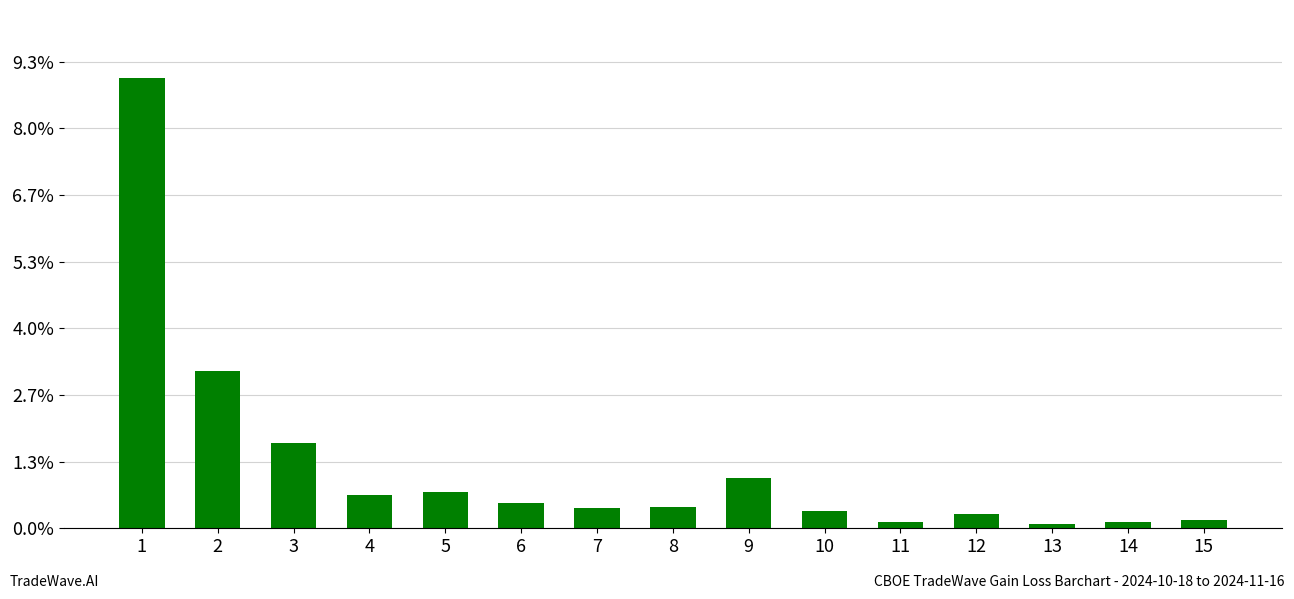

What is the value of the 5th bar from the left?

27